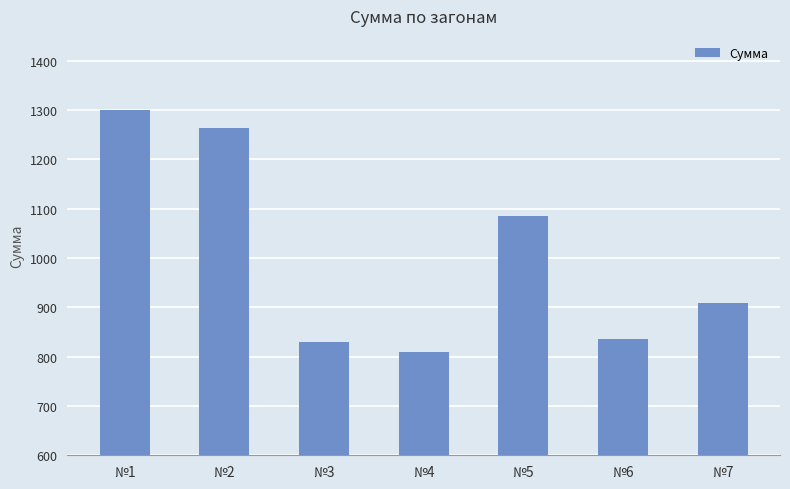

At which category does the chart reach its peak across all series?

№1